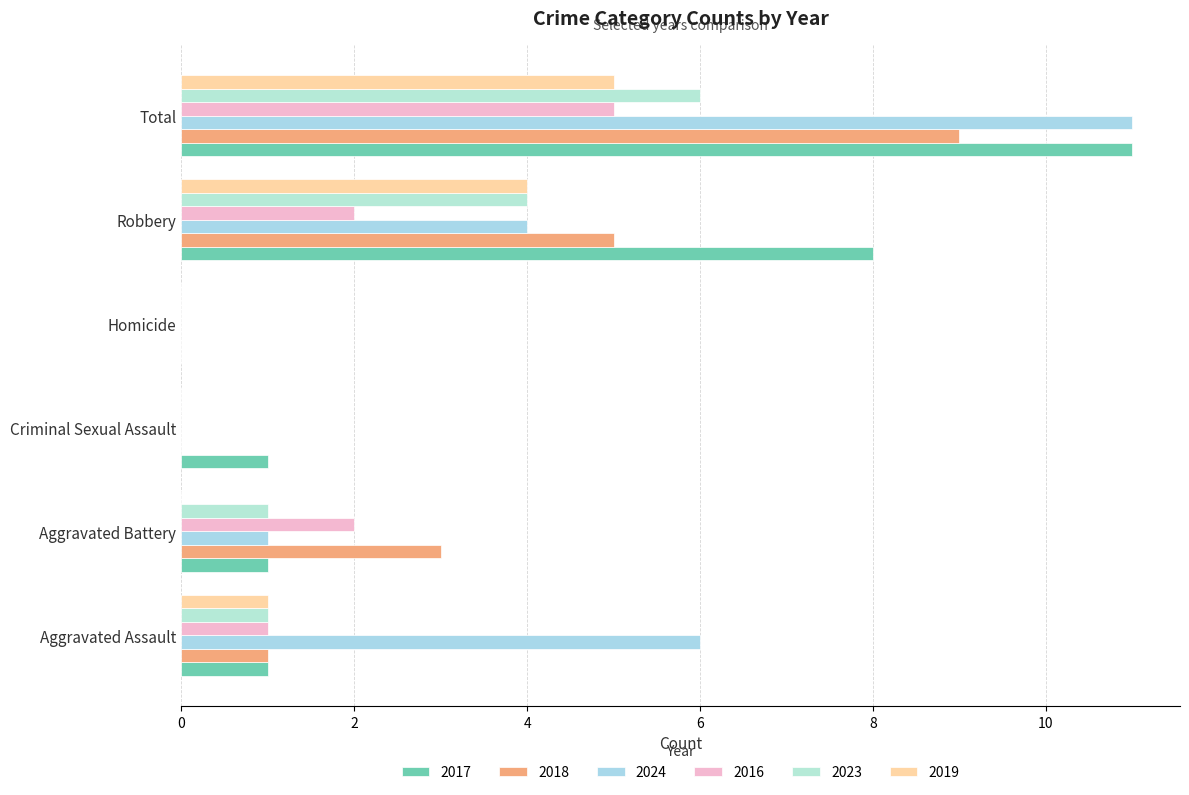

How many distinct data groups are displayed?

6